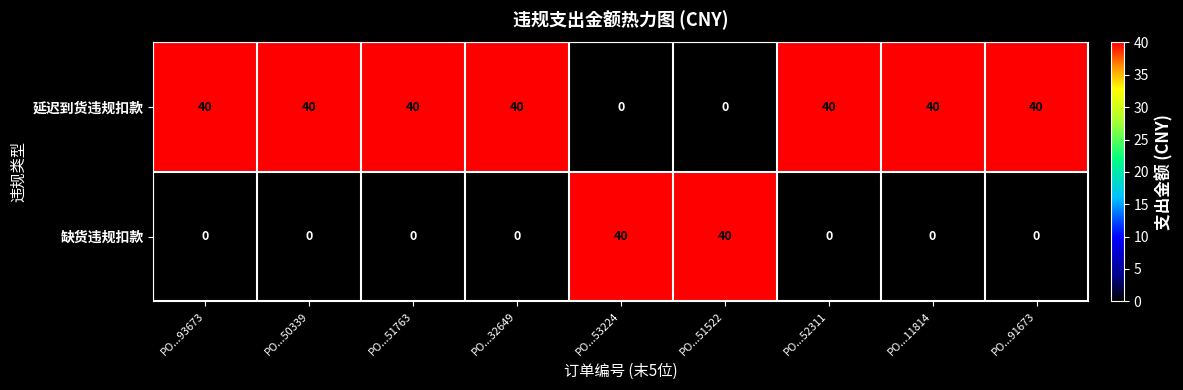

What is the sum of the 缺货违规扣款 values at PO...51522 and PO...50339?

40